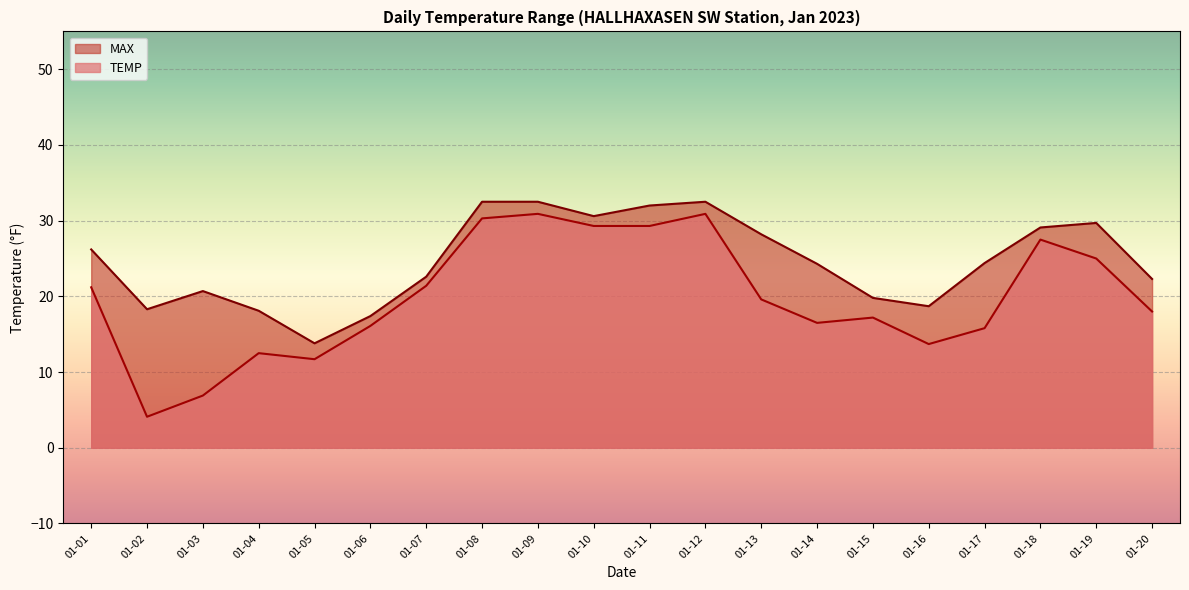

Which series has the widest spread of values?

TEMP